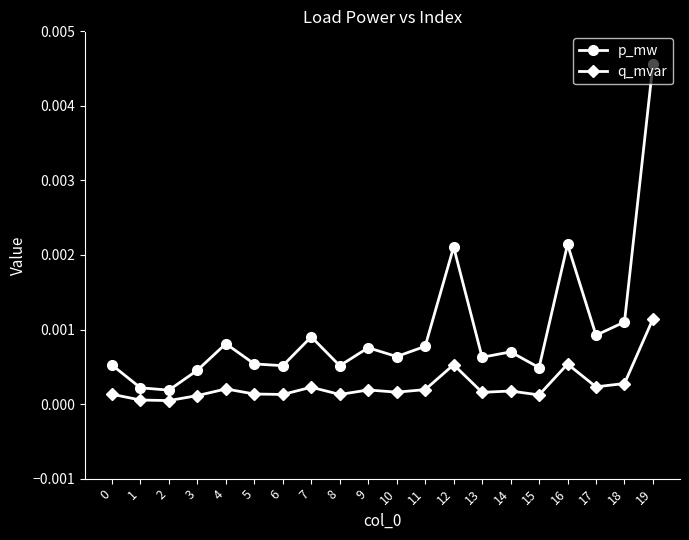

Which category has the highest value across all series?

19